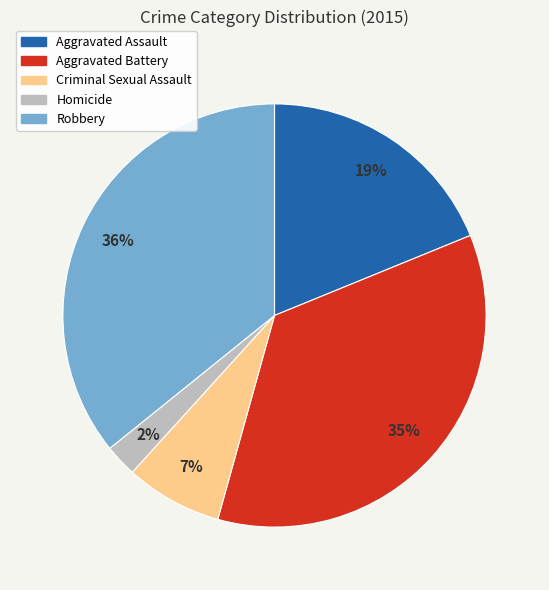

Which slice is the smallest?

Homicide